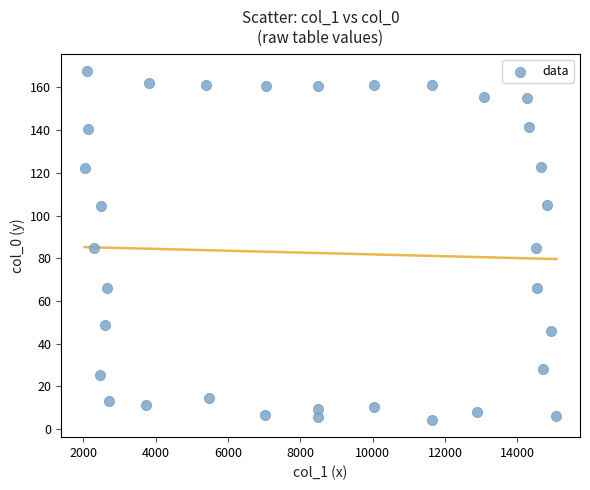

What is the range of Y values (max minus min)?

163.3